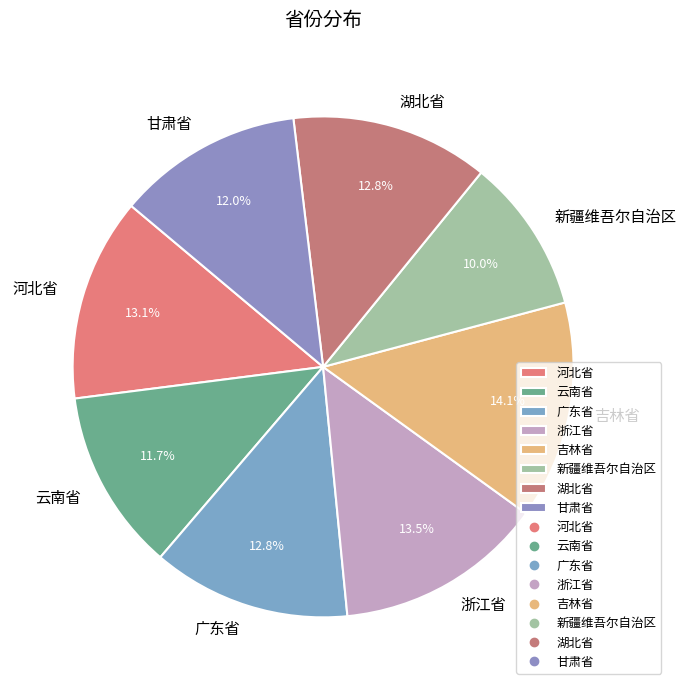

Between 广东省 and 云南省, which is larger?

广东省